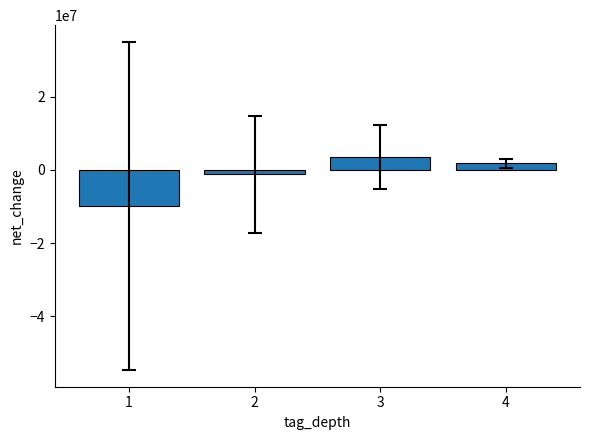

Rank the categories by value from lowest to highest.

1, 2, 4, 3